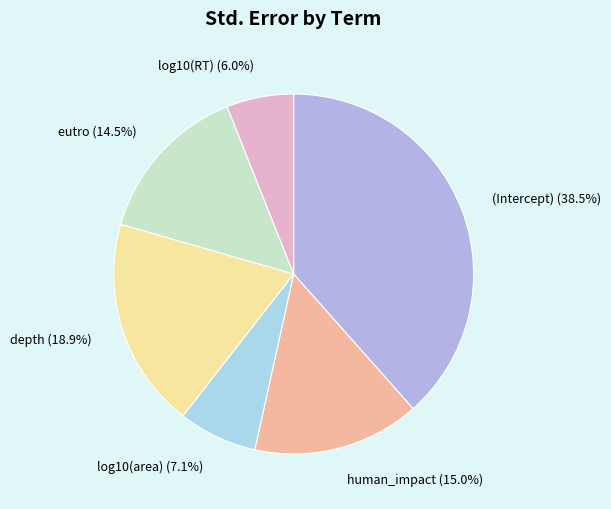

How many segments does this pie chart have?

6